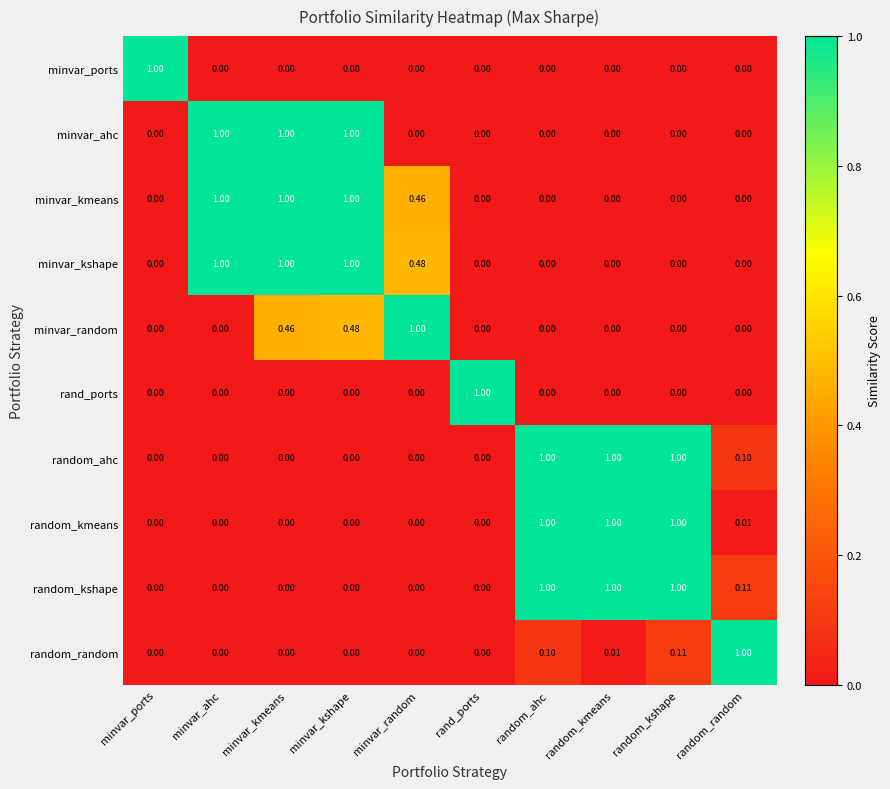

Which series has the largest total across all categories?

minvar_kshape